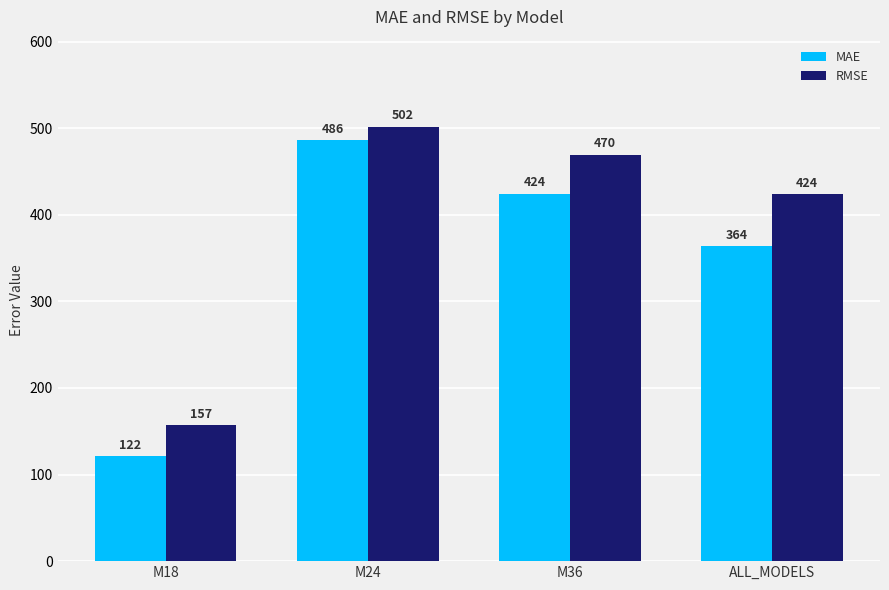

Are the bars grouped side by side (vs. stacked)?

Yes